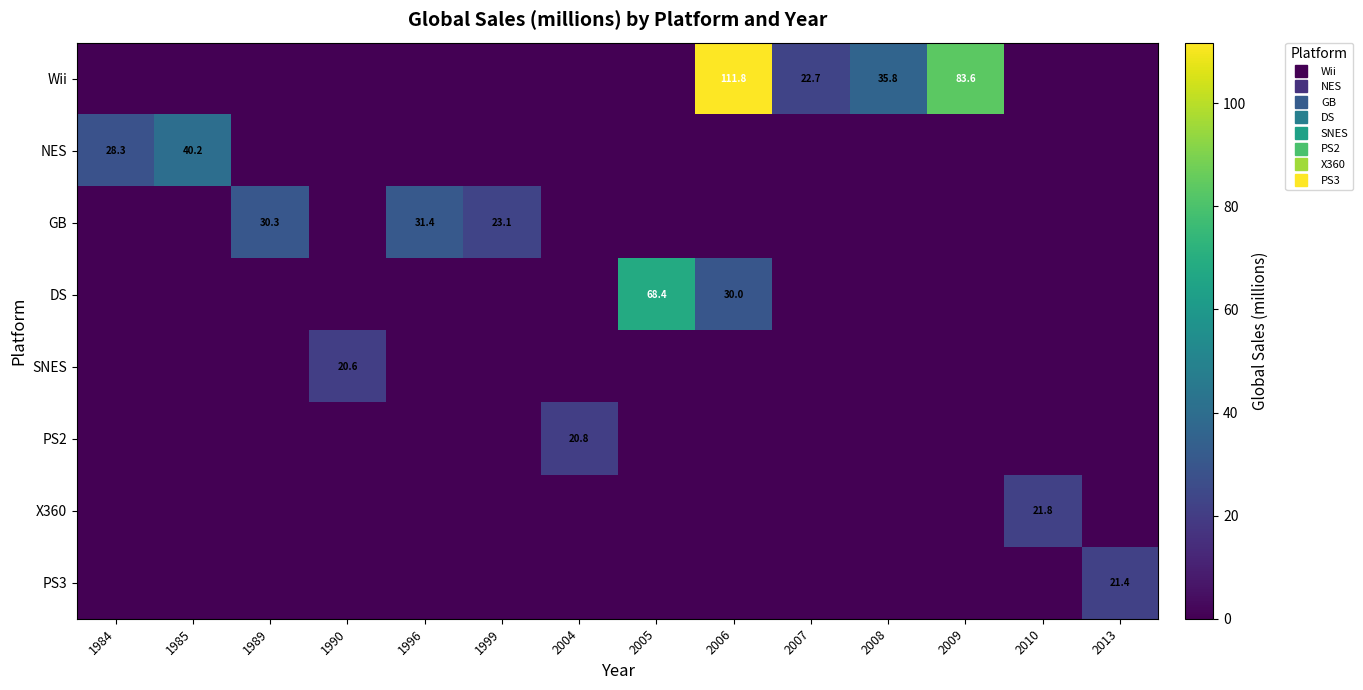

True or false: X360 has a value of 21.8 at 2010.

True